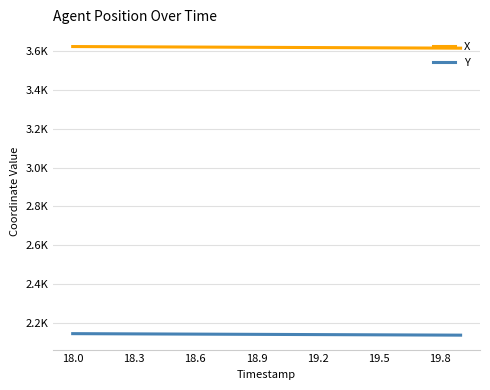

Which series has the largest total across all categories?

X